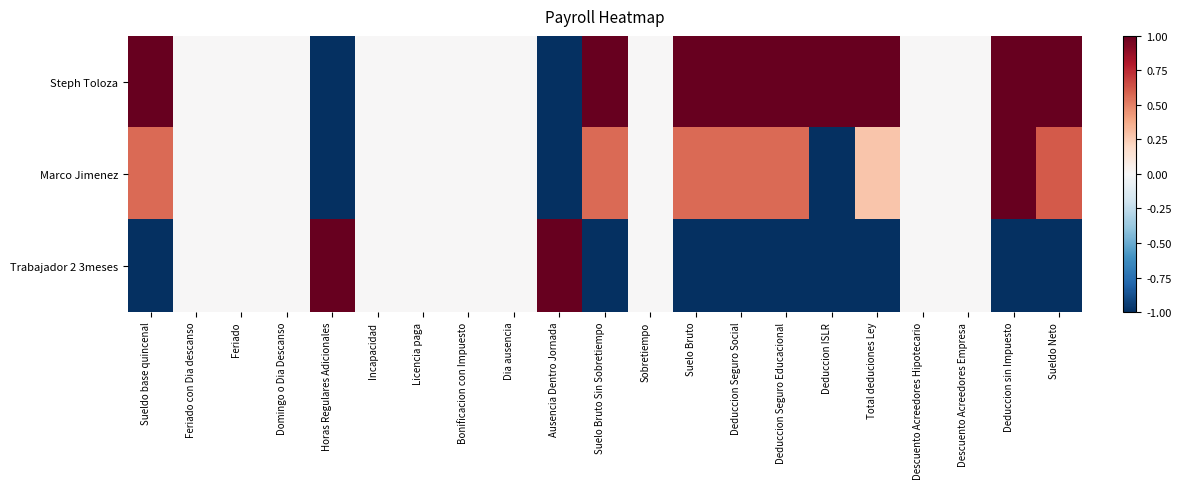

Rank the series by their maximum value, from highest to lowest.

Steph Toloza, Marco Jimenez, Trabajador 2 3meses